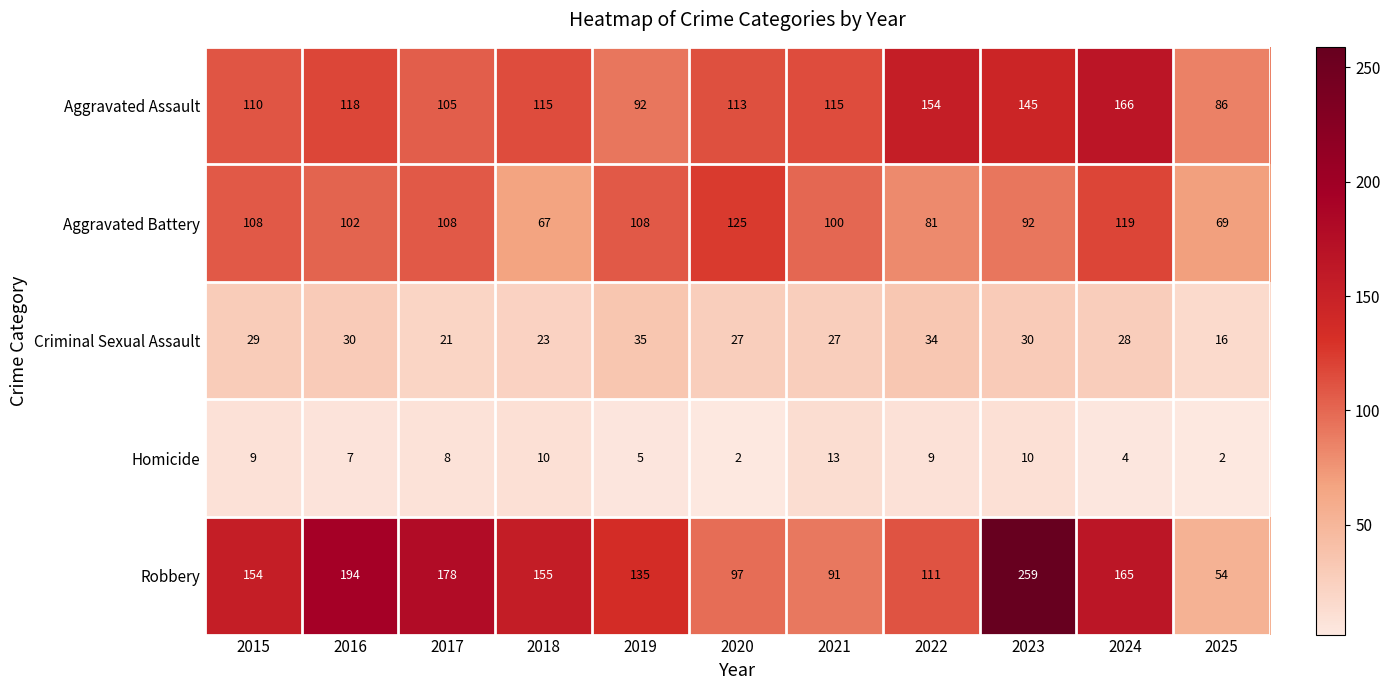

What is the total value across all series at 2016?

451